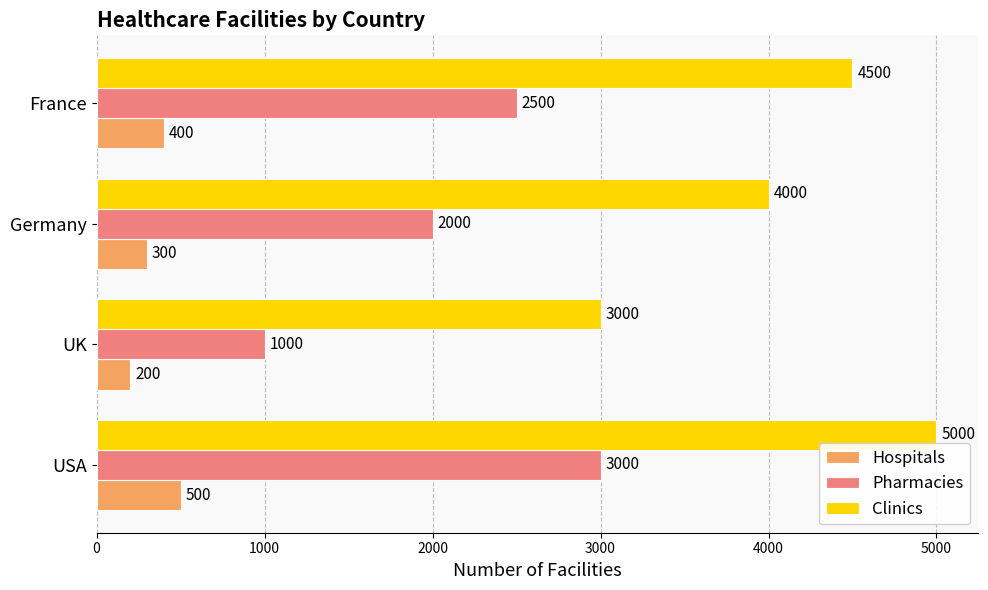

True or false: Clinics has a value of 4000 at UK.

False